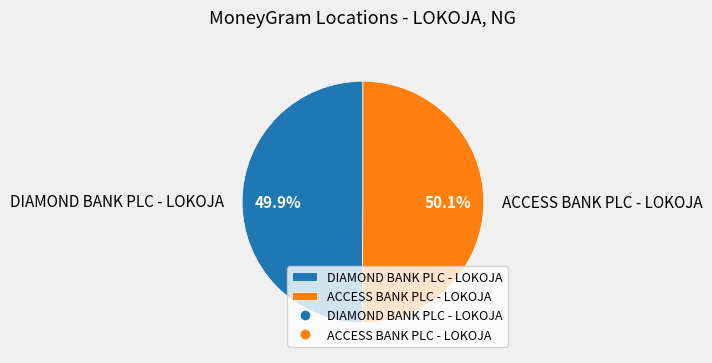

To the nearest percent, what is the average slice percentage?

50%